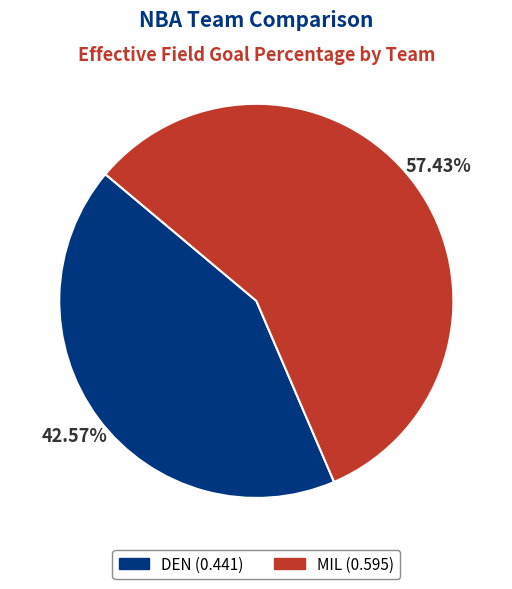

To the nearest percent, what is the average slice percentage?

50%